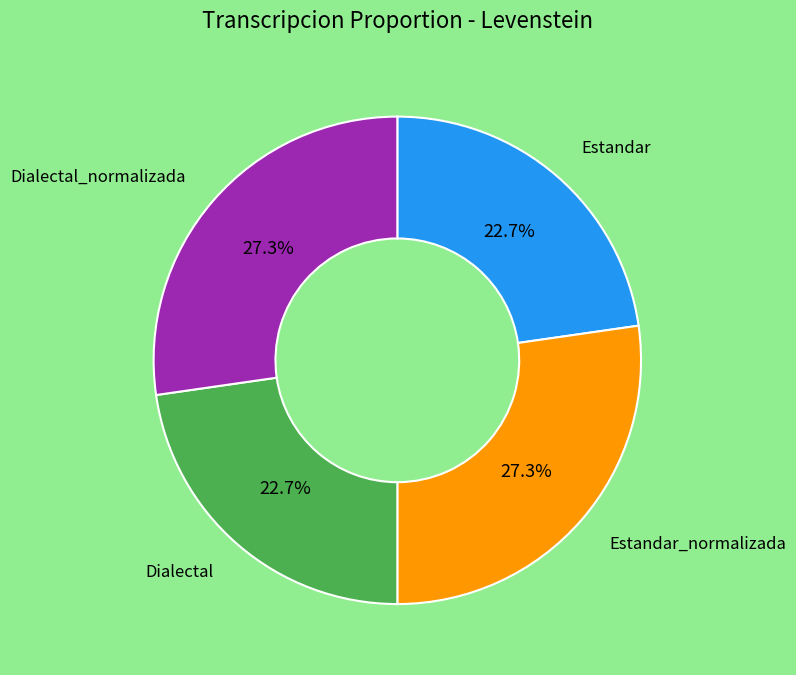

What portion of the pie excludes Dialectal?

77.3%